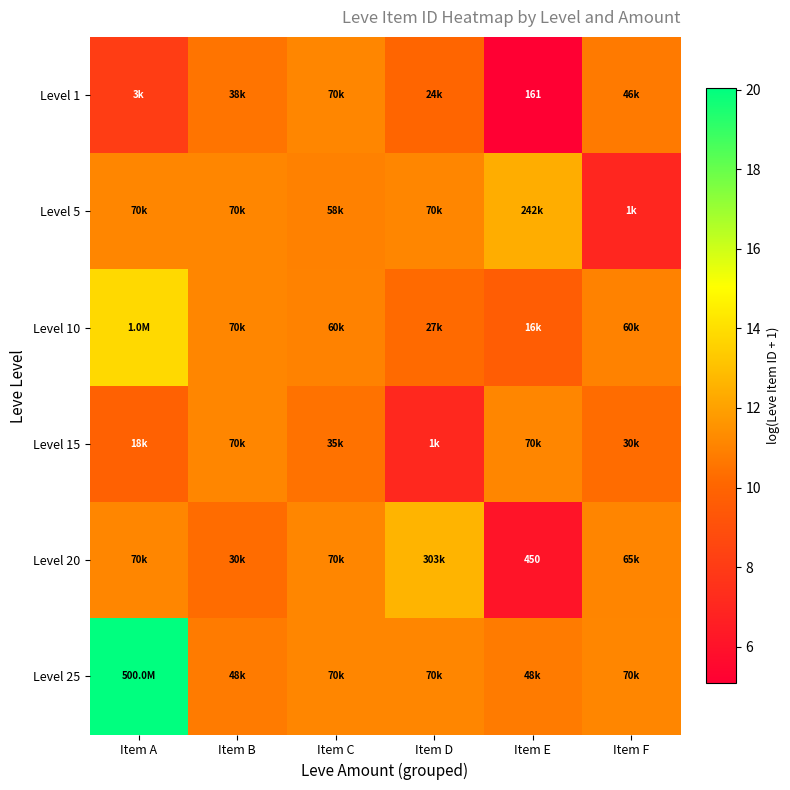

At which category does the chart reach its peak across all series?

Item A